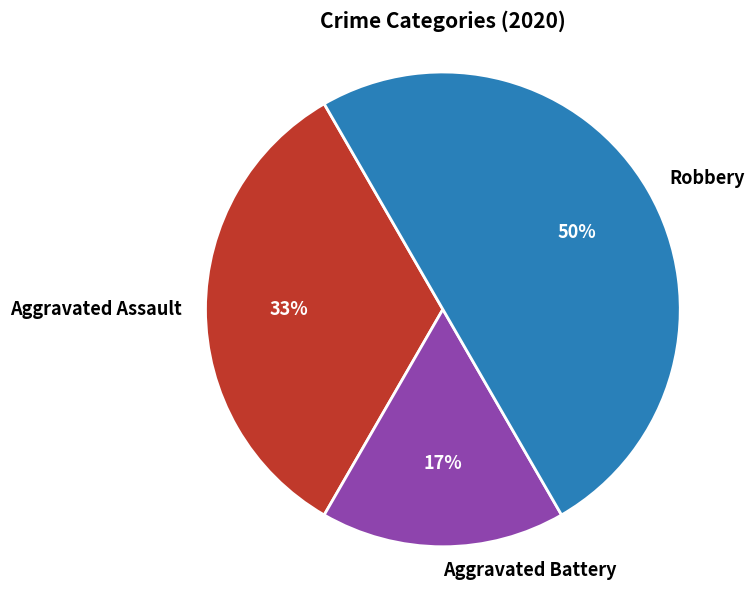

Is the sum of Aggravated Battery and Robbery greater than half?

Yes